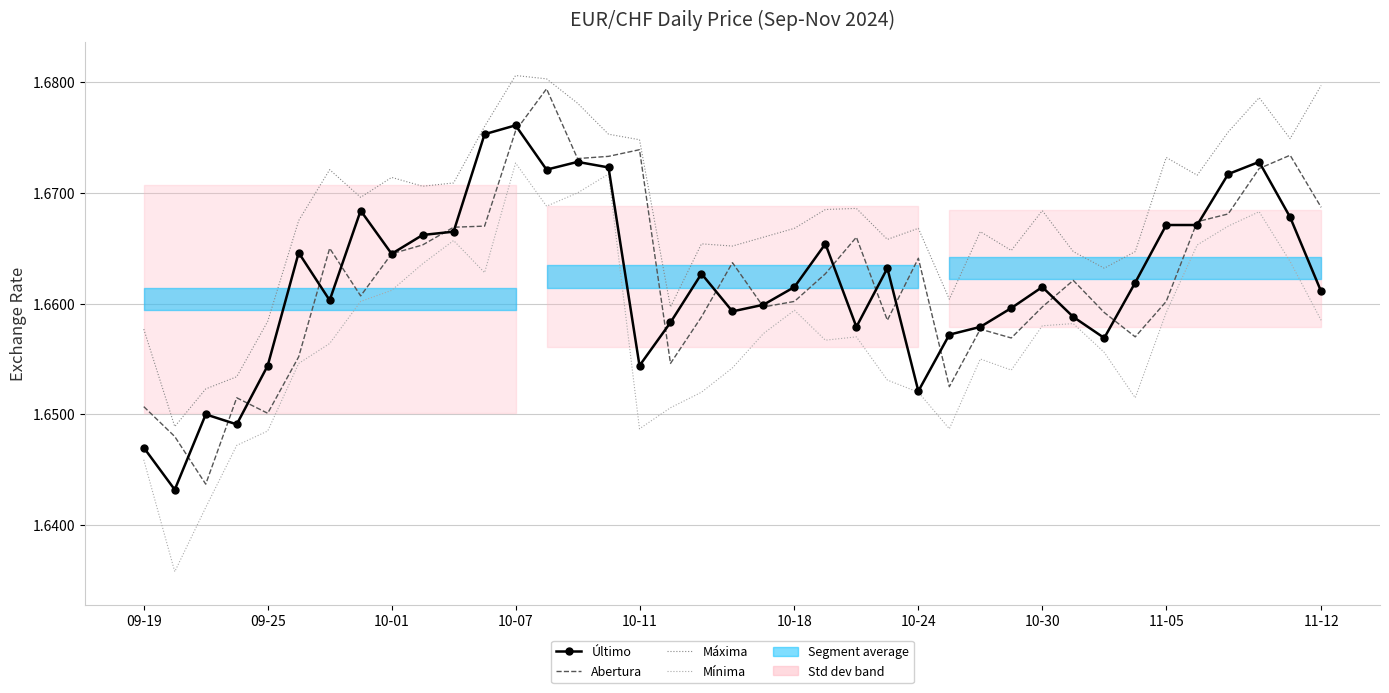

The value of Último at 37 is 1.7. True or false?

True